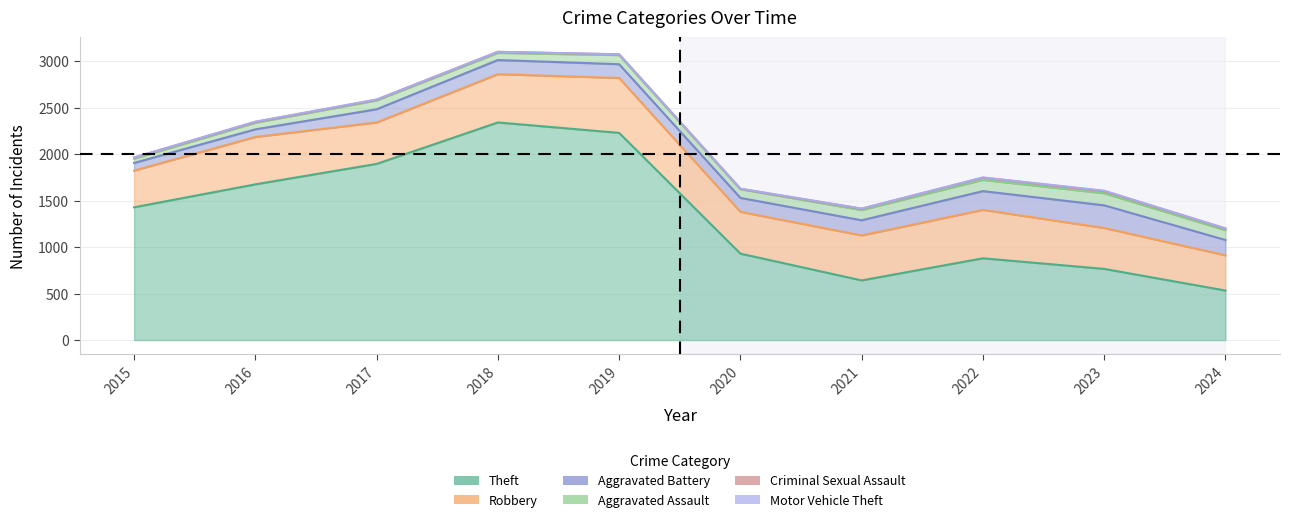

At which category is the sum across all series the highest?

2018